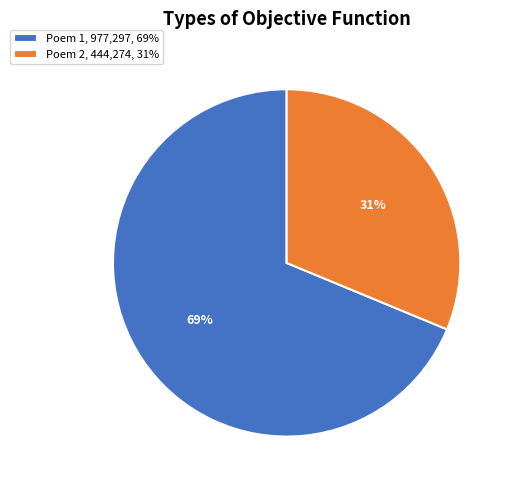

To the nearest percent, what percentage of the pie is Poem 1, 977,297, 69%?

69%